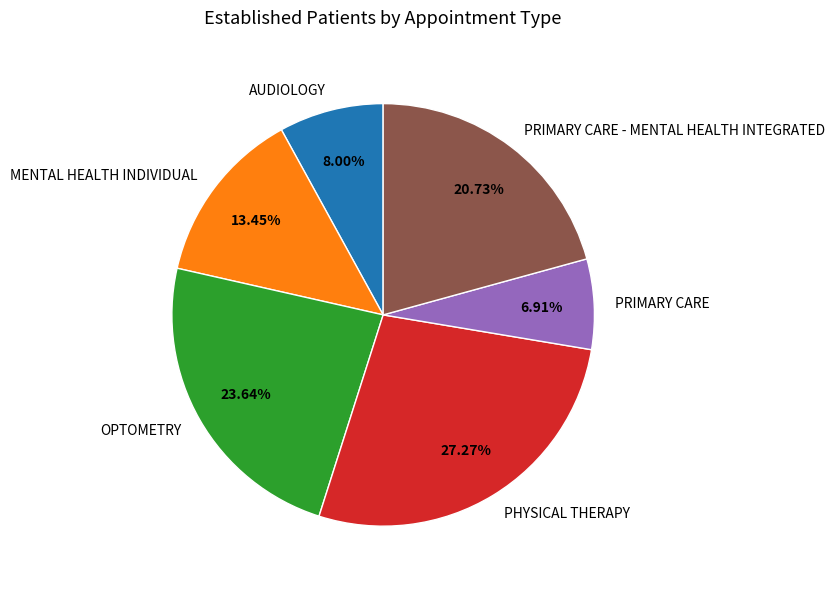

Does MENTAL HEALTH INDIVIDUAL account for over 50% of the chart?

No